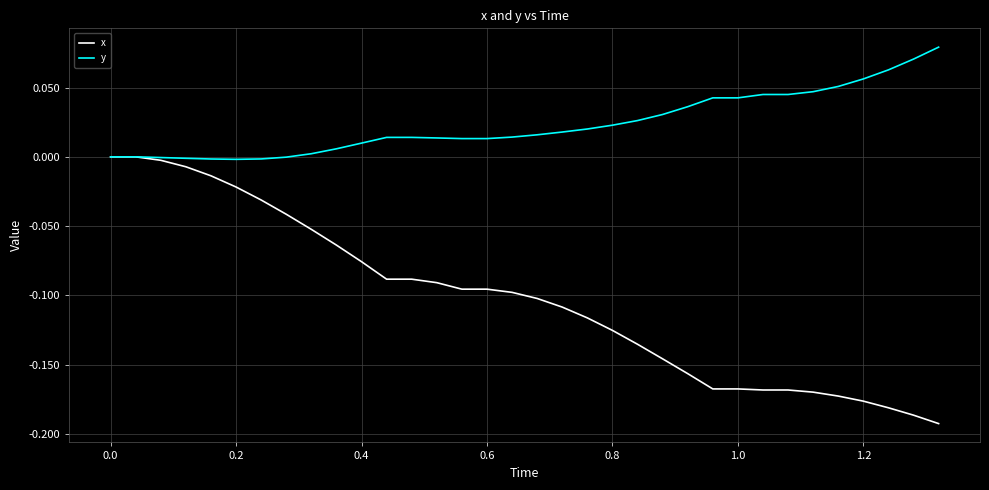

Which series has the largest total across all categories?

y